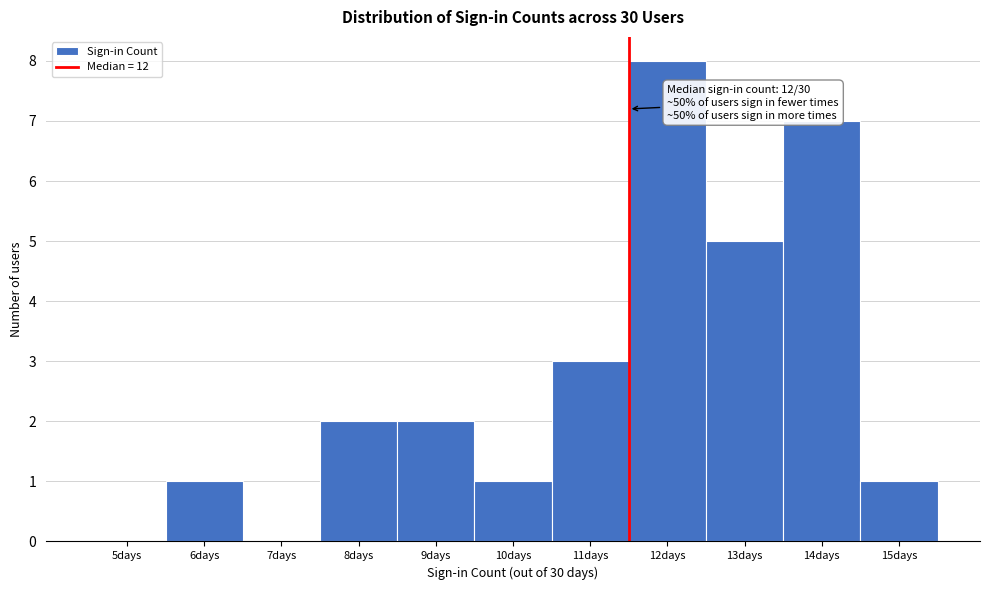

Reading left to right, transcribe all the data shown in this chart.

5days=0	6days=1	7days=0	8days=2	9days=2	10days=1	11days=3	12days=8	13days=5	14days=7	15days=1